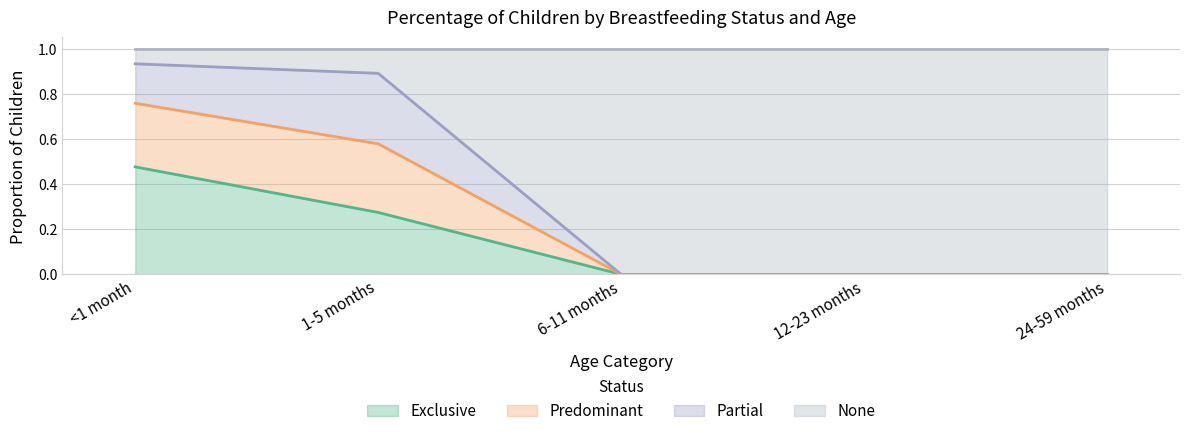

The Exclusive series shows 0.0 at 12-23 months. True or false?

True